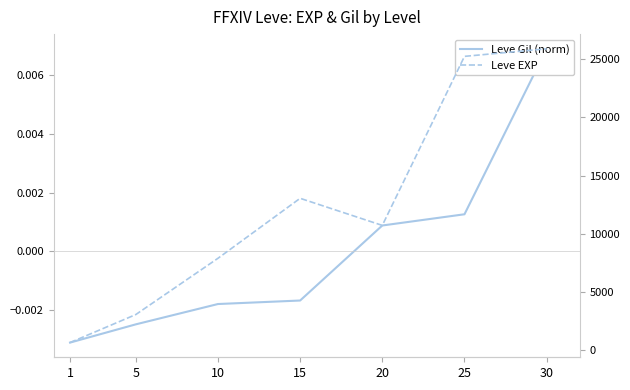

How many values in the Leve EXP series exceed 10710?

3